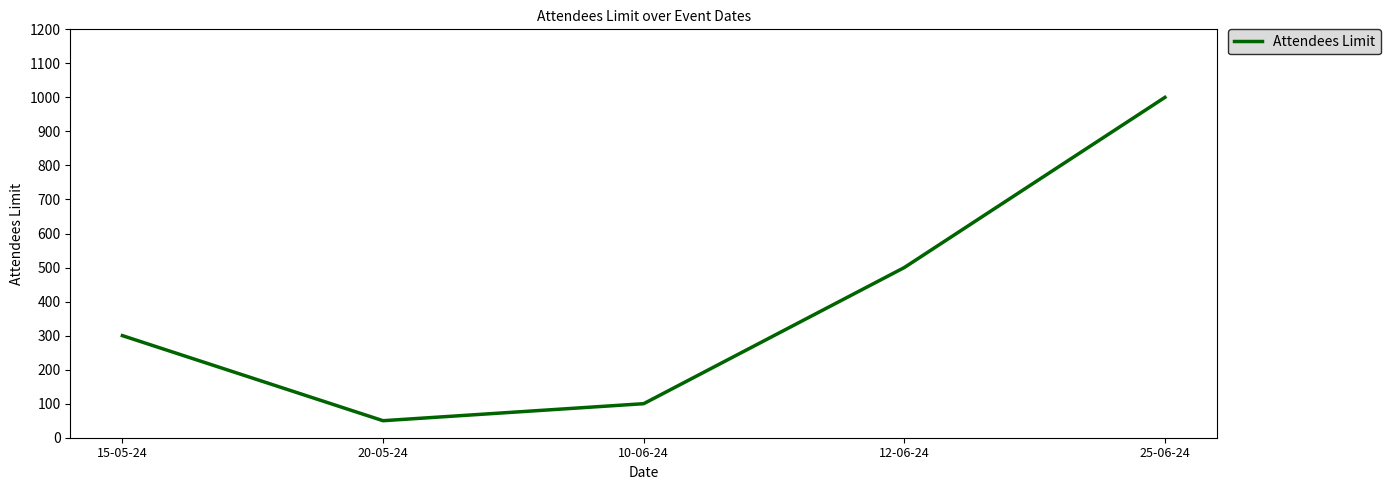

What is the maximum value shown in the chart?

1000